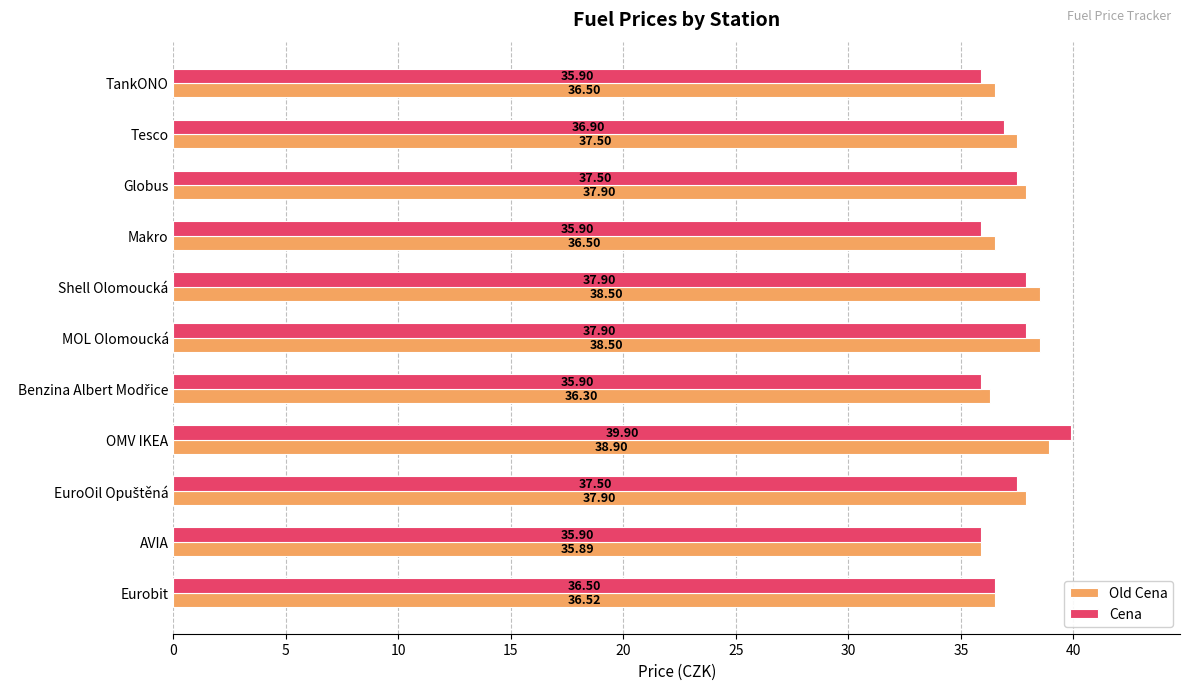

At MOL Olomoucká, list the series in order from smallest to largest.

Cena, Old Cena